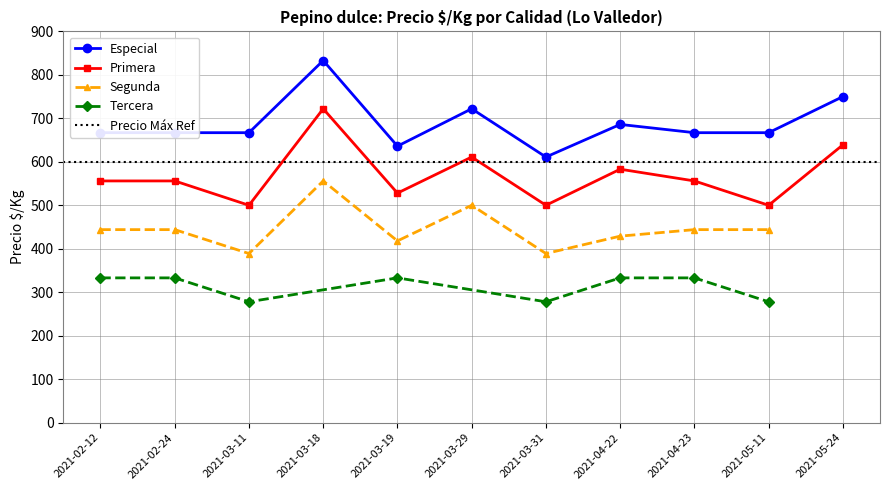

What is the highest value of the Primera series?

722